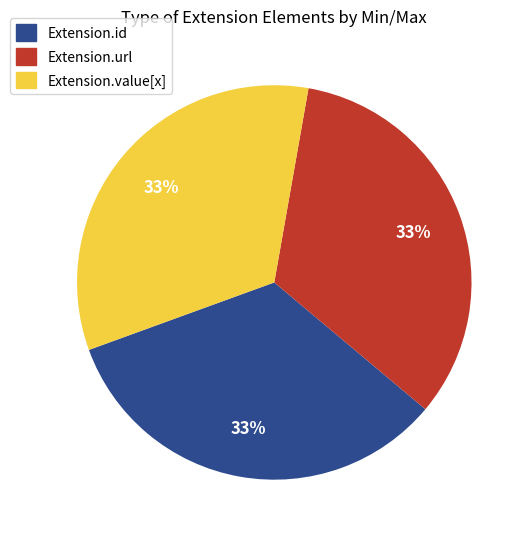

Does any single category account for the majority?

No